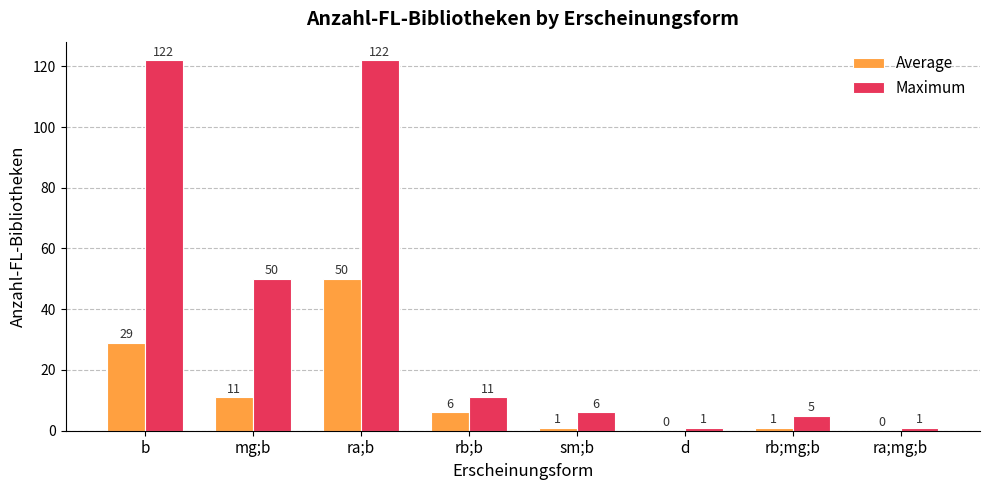

Where is Maximum nearest to the value 61?

mg;b